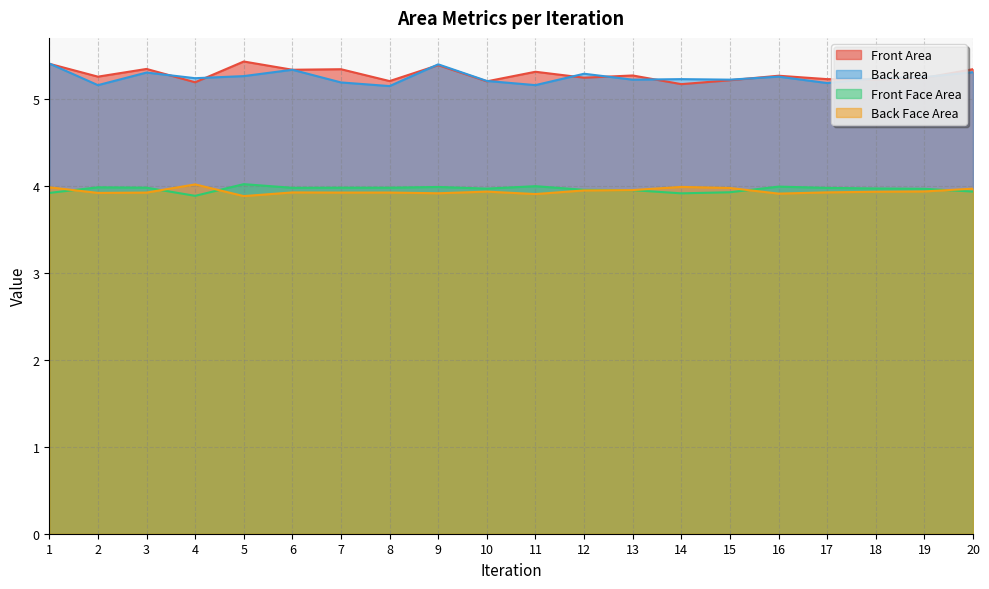

Is it true that Back Face Area equals 3.9 at 12?

True